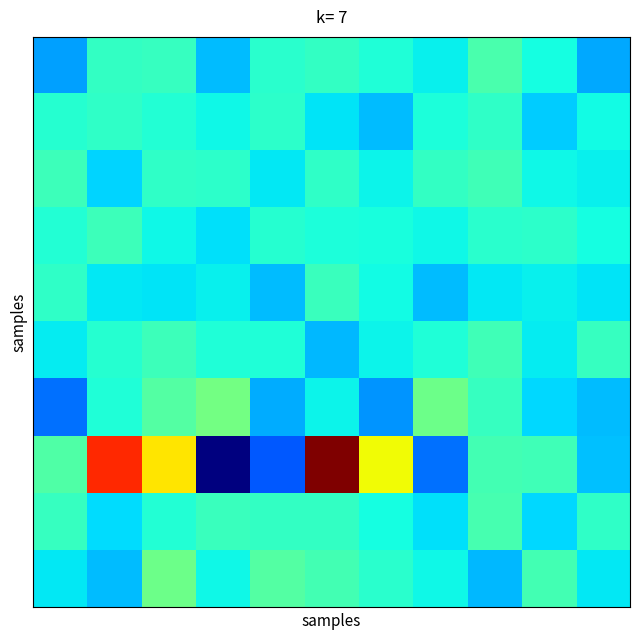

What is the minimum value shown in the chart?

-3.2